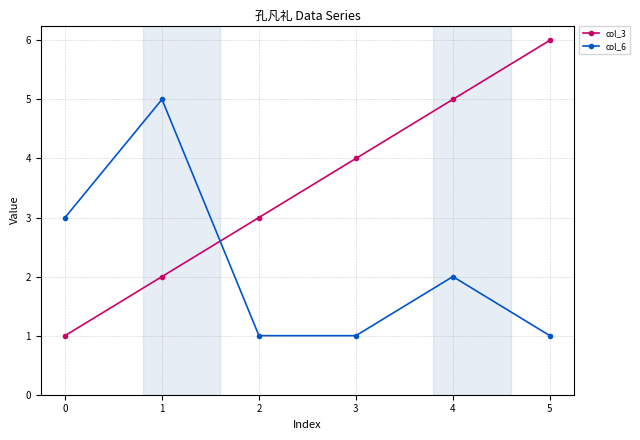

Is the value of col_3 at 1 greater than the value of col_6 at 5?

Yes